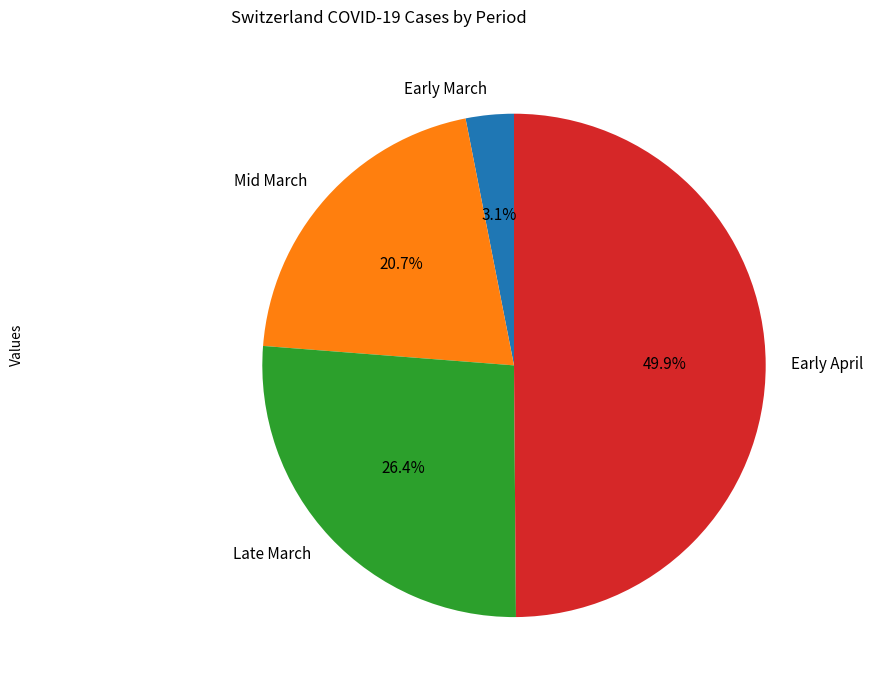

What is the largest slice in the pie chart?

Early April